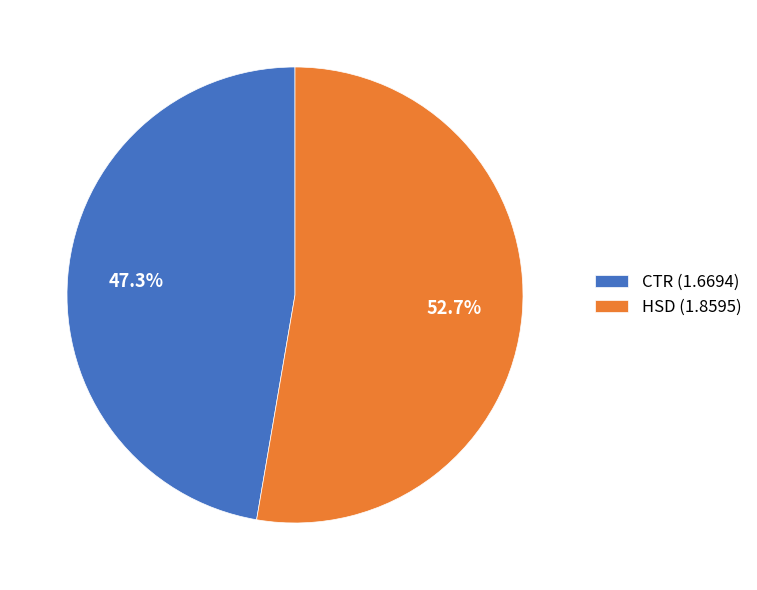

Approximately how many times larger is the value at HSD compared to CTR?

1.1